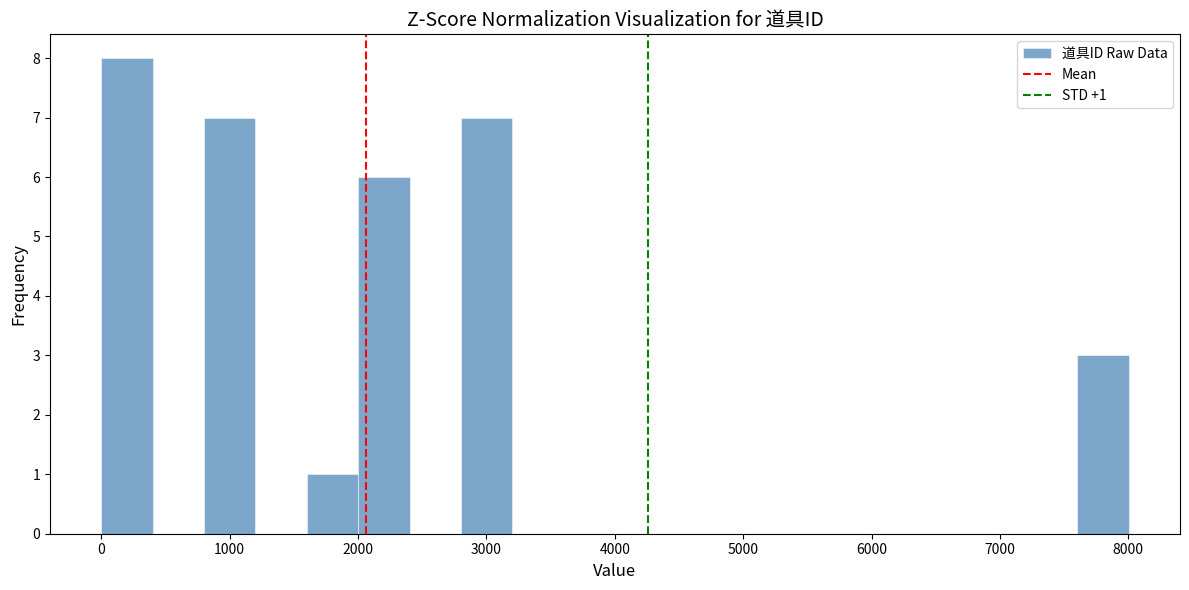

Over which range of the x-axis is the bar tallest?

0 to 400